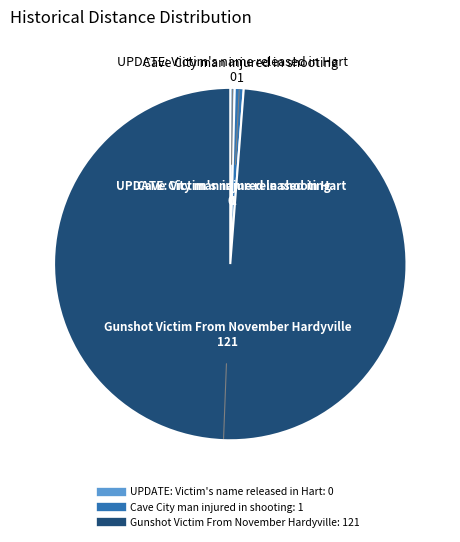

What is the ratio of the value at Gunshot Victim From November Hardyville to the value at Cave City man injured in shooting?

121.0